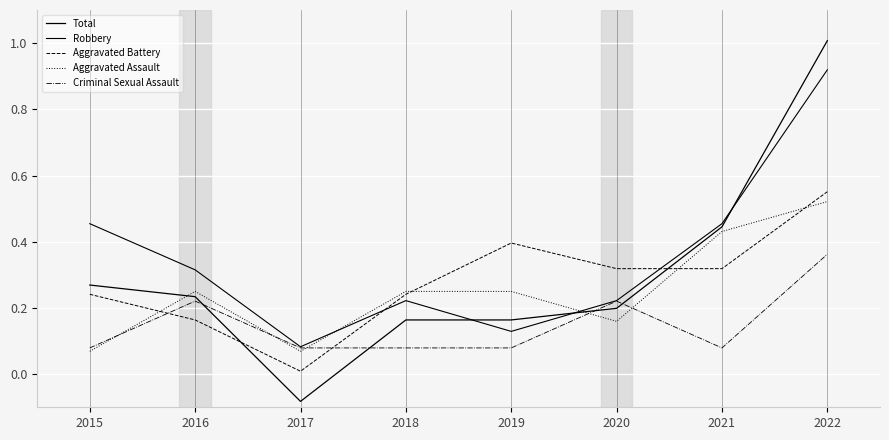

Reading right to left, transcribe all the data shown in this chart.

Total: 1.0	0.4	0.2	0.2	0.2	-0.1	0.2	0.3
Robbery: 0.9	0.5	0.2	0.1	0.2	0.1	0.3	0.5
Aggravated Battery: 0.6	0.3	0.3	0.4	0.2	0.0	0.2	0.2
Aggravated Assault: 0.5	0.4	0.2	0.2	0.2	0.1	0.2	0.1
Criminal Sexual Assault: 0.4	0.1	0.2	0.1	0.1	0.1	0.2	0.1